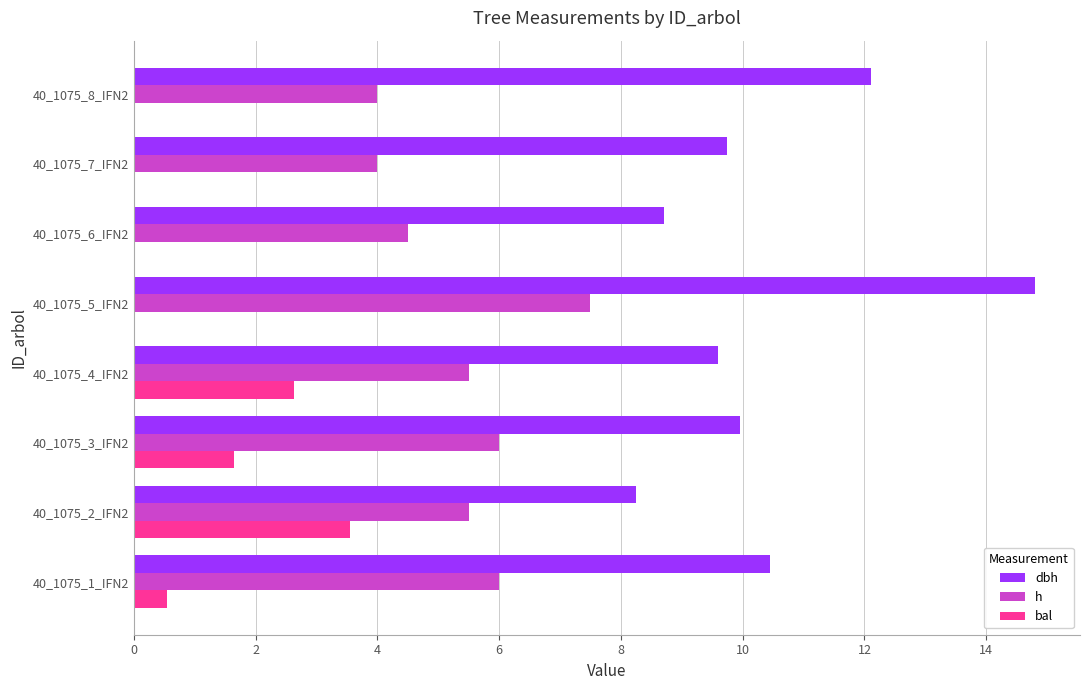

What is the sum of the h values at 40_1075_6_IFN2 and 40_1075_7_IFN2?

8.5